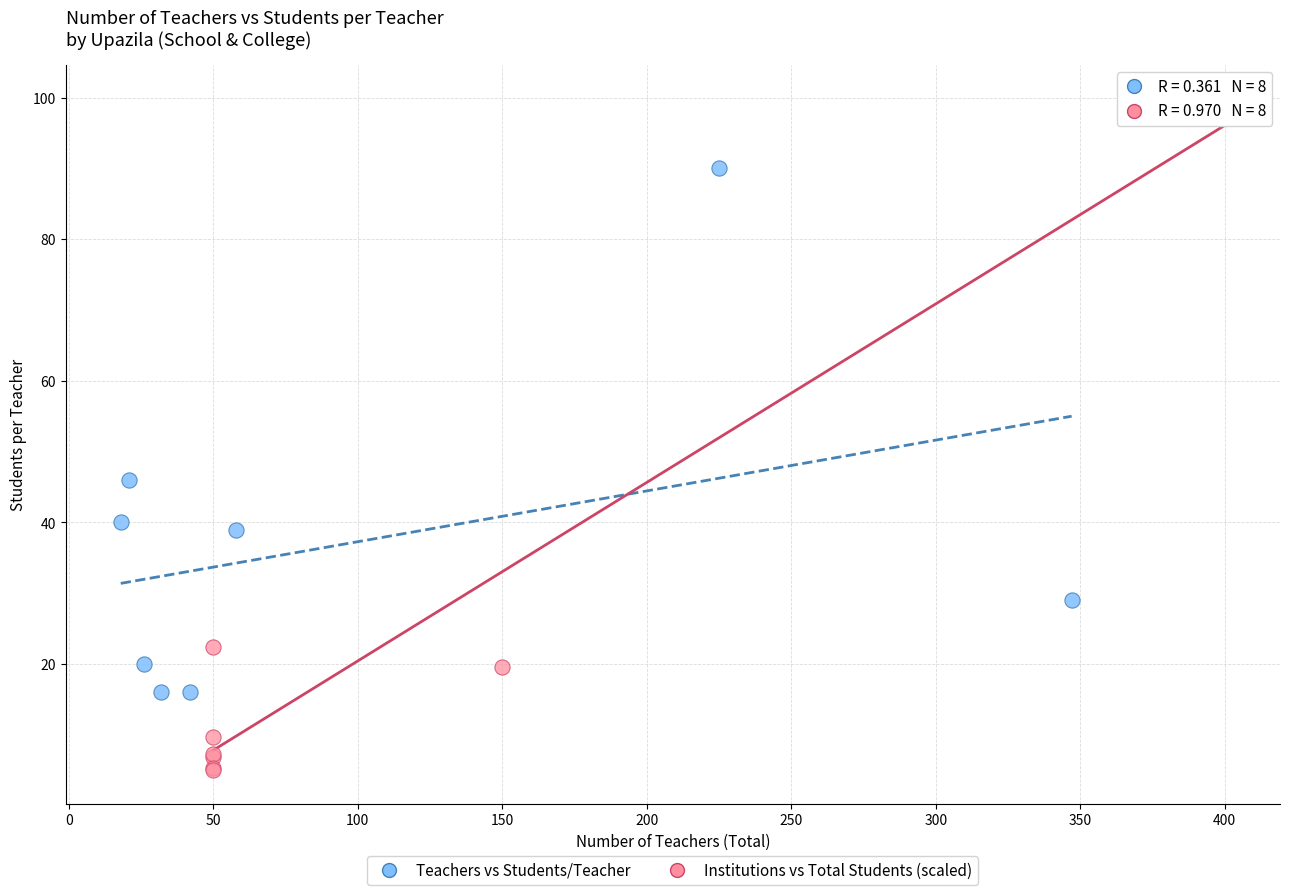

Which series has the widest spread of Y values?

Institutions vs Total Students (scaled)